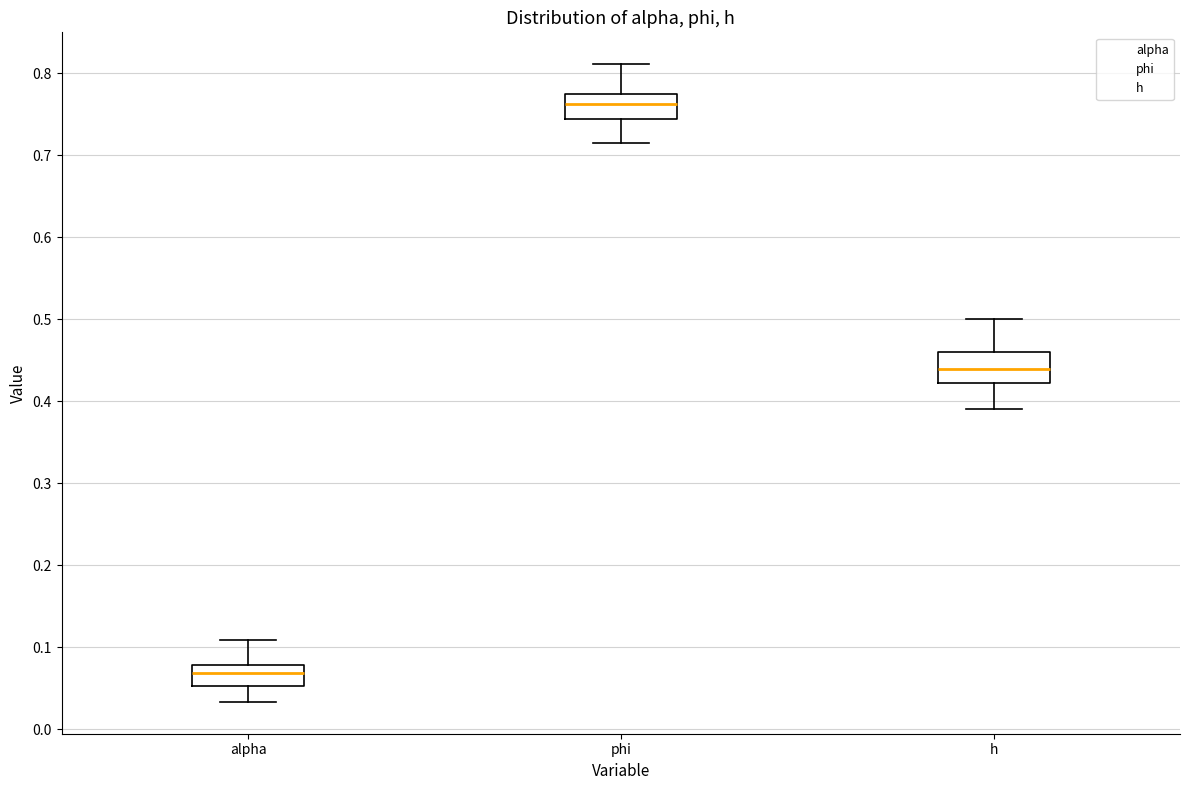

Which box has the lowest median line?

alpha